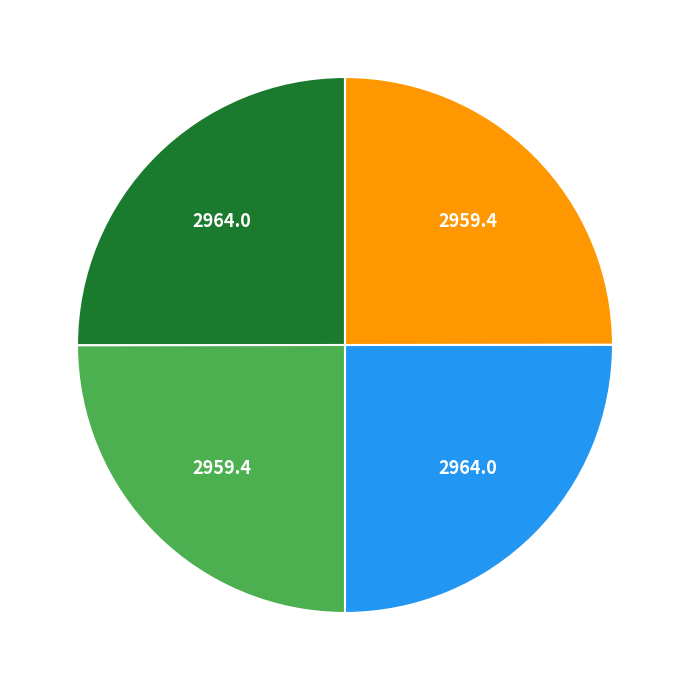

Does any single category account for the majority?

No